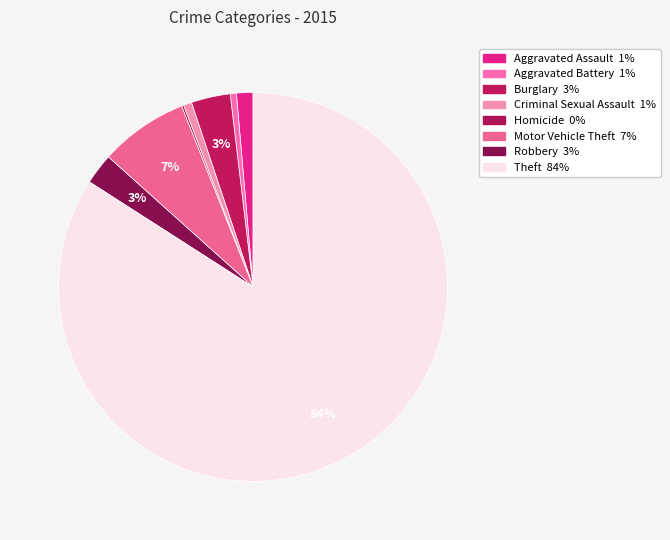

Is there any slice that represents more than half of the pie?

Yes